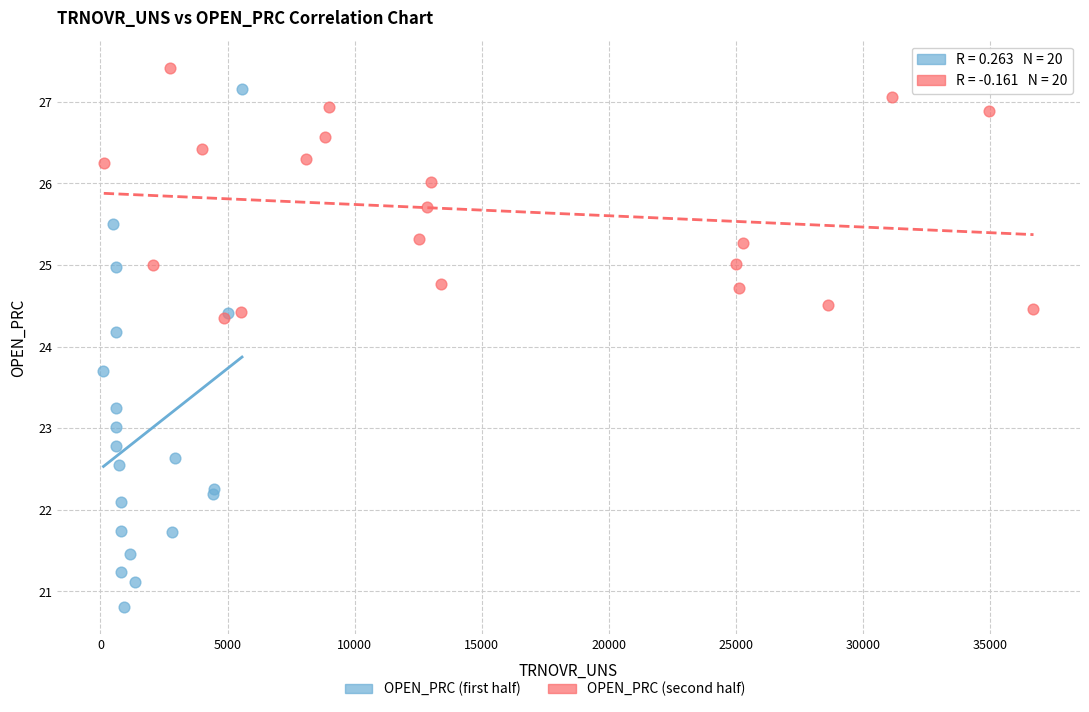

Which series has the widest spread of Y values?

OPEN_PRC (first half)